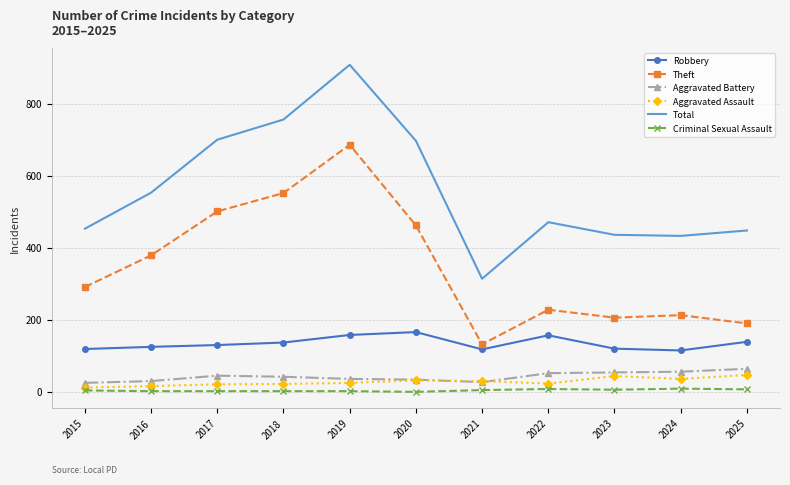

Is it true that Robbery equals 157 at 2022?

True